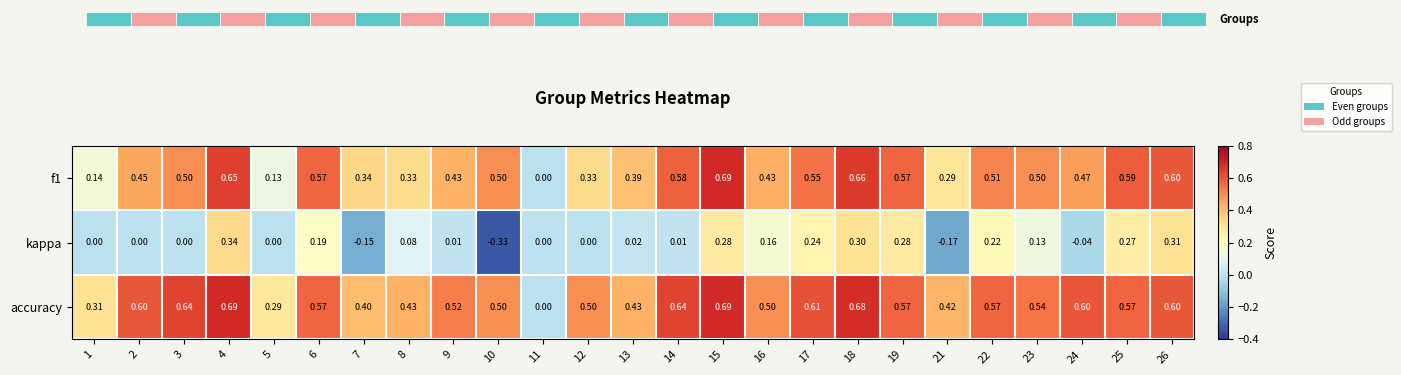

True or false: accuracy has a value of 0.5 at 10.

True